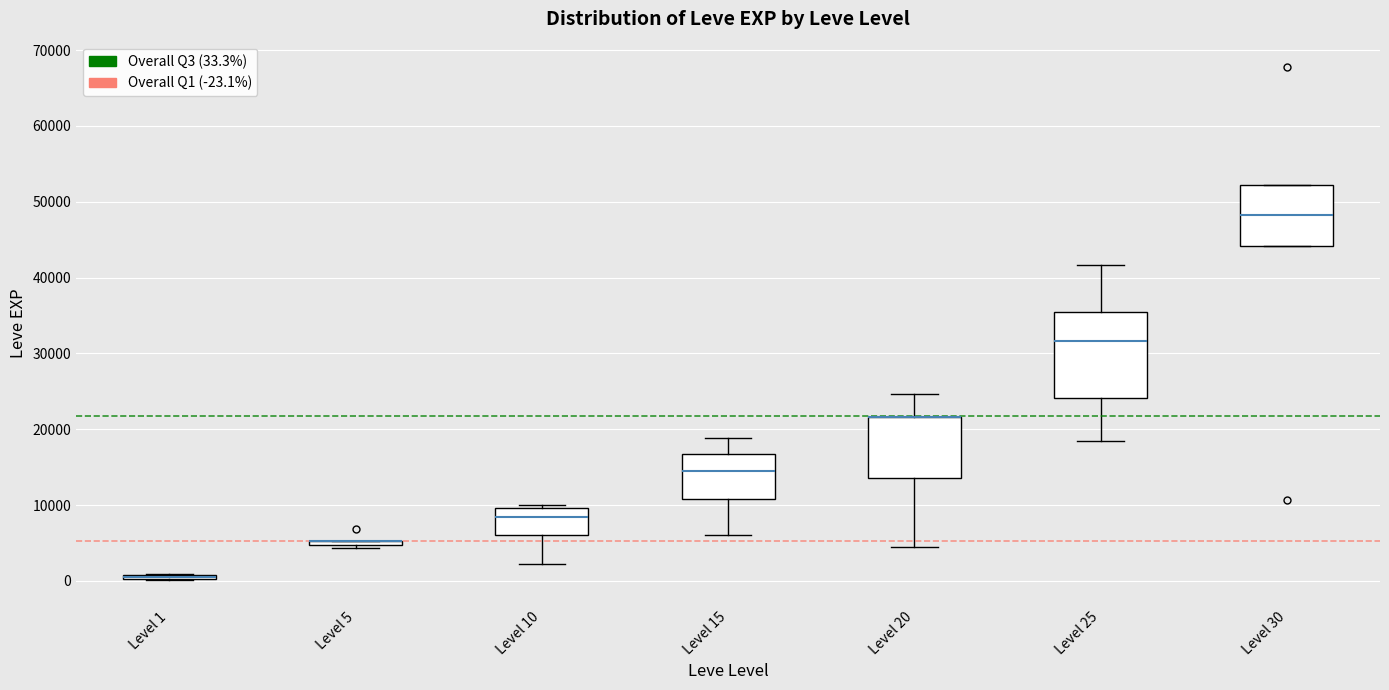

Where does the median line of the box for Level 10 sit on the y-axis? The values are not printed on the chart, so give them approximately, as read against the axis.

8000